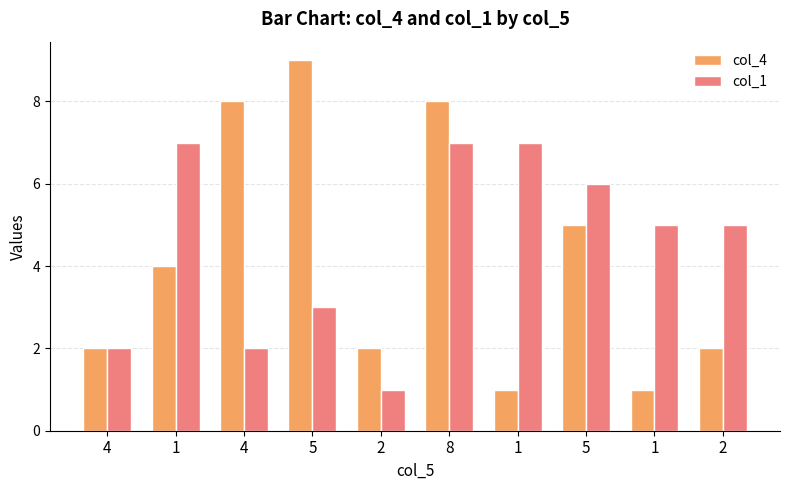

Reading left to right, list all the values displayed in this chart.

col_4: 2	4	8	9	2	8	1	5	1	2
col_1: 2	7	2	3	1	7	7	6	5	5